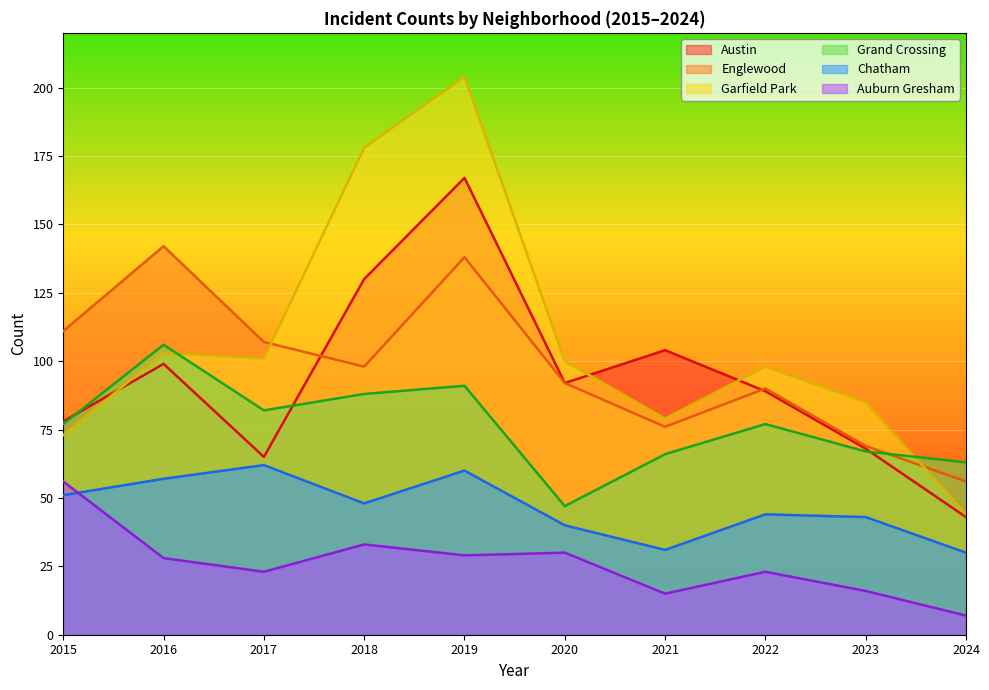

What is the difference between the maximum and minimum values in the Garfield Park series?

160